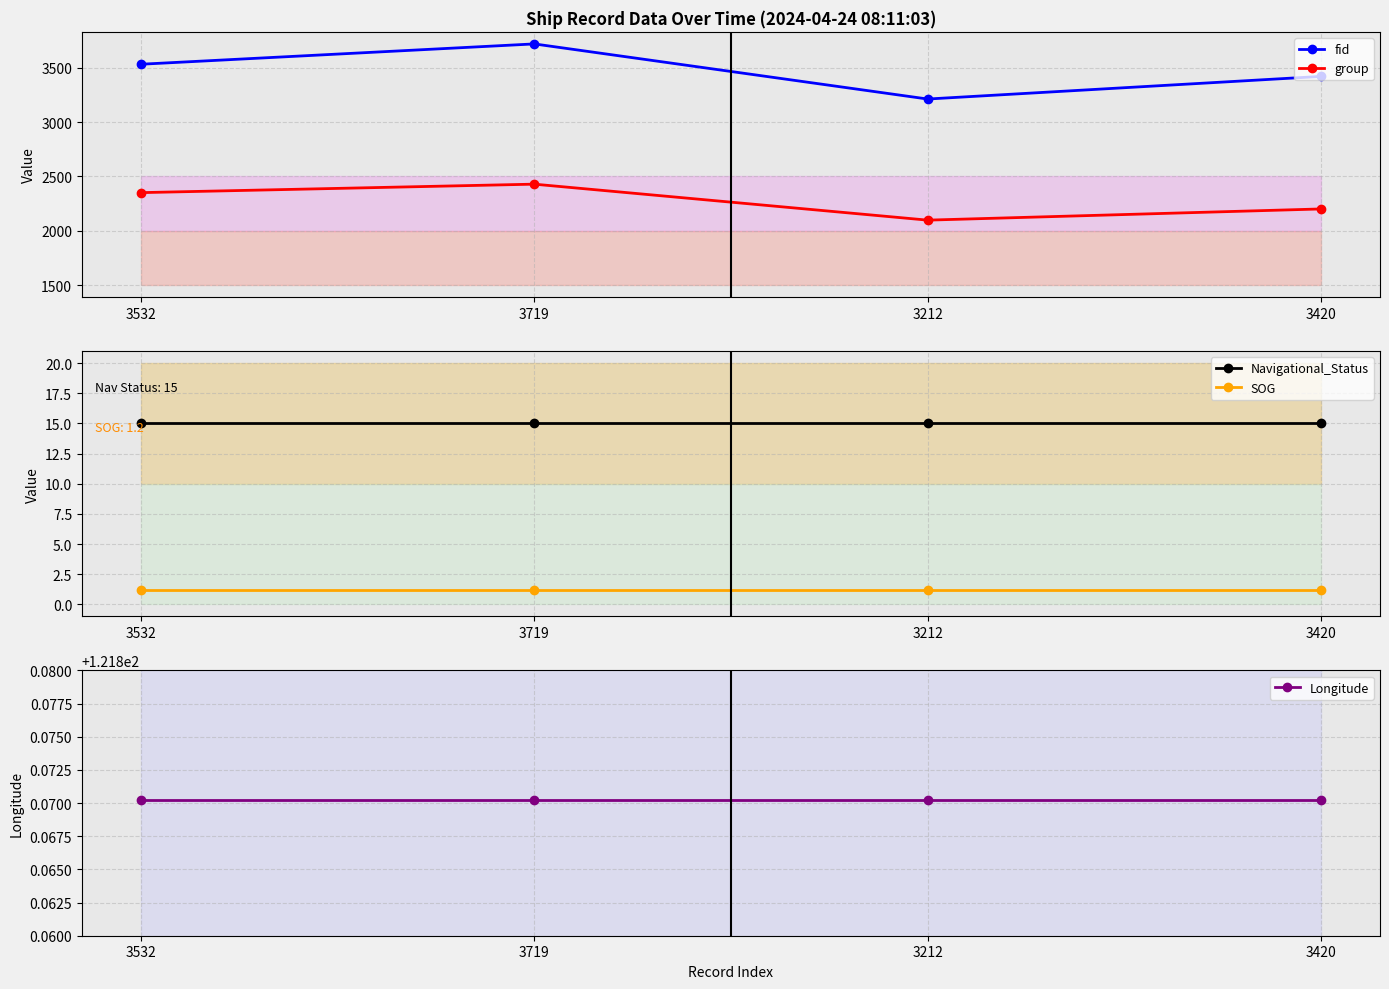

Which category has the highest value across all series?

3719